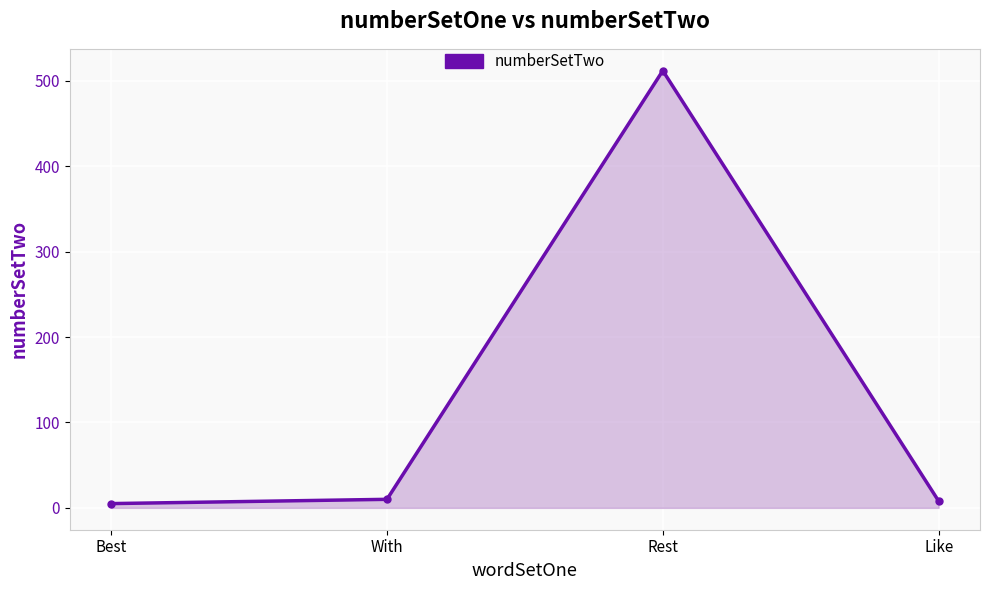

Approximately how many times larger is the value at With compared to Best?

2.0